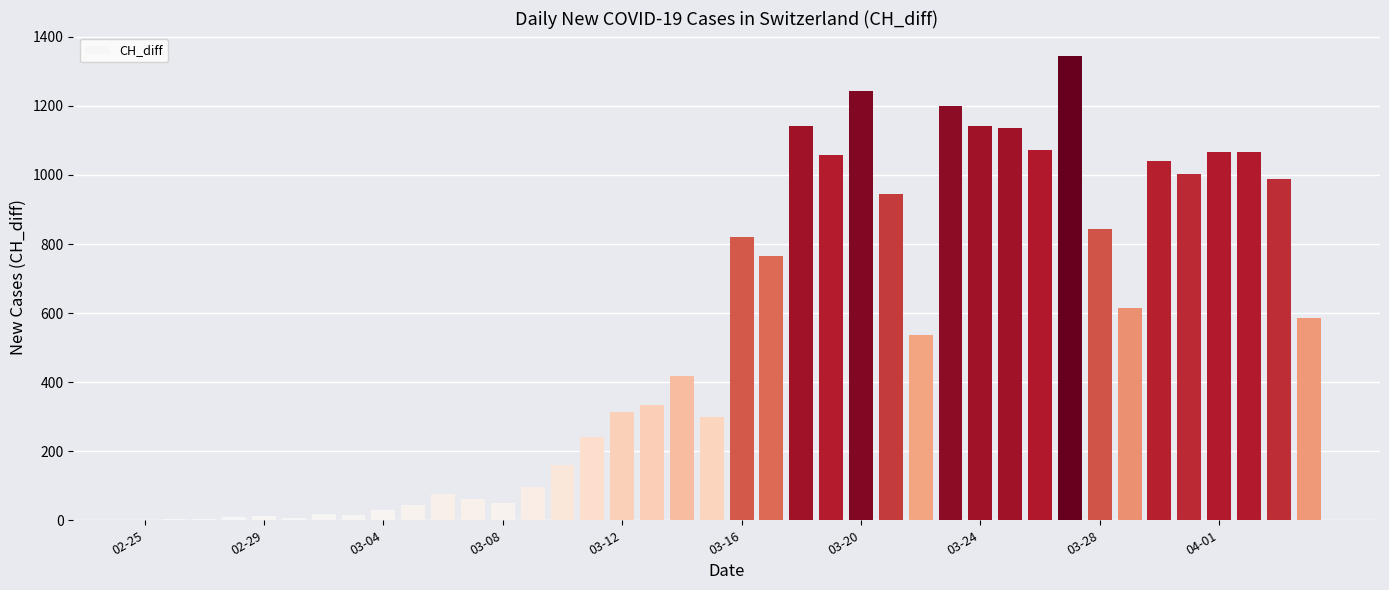

What is the greatest value displayed?

1344